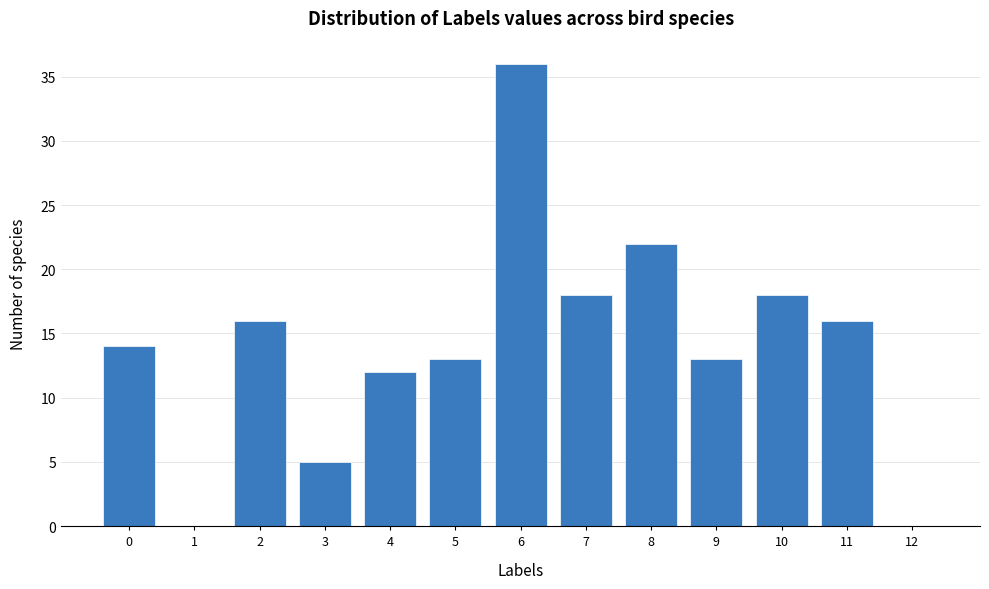

Reading right to left, what are all the values shown in this chart?

12=0	11=16	10=18	9=13	8=22	7=18	6=36	5=13	4=12	3=5	2=16	1=0	0=14